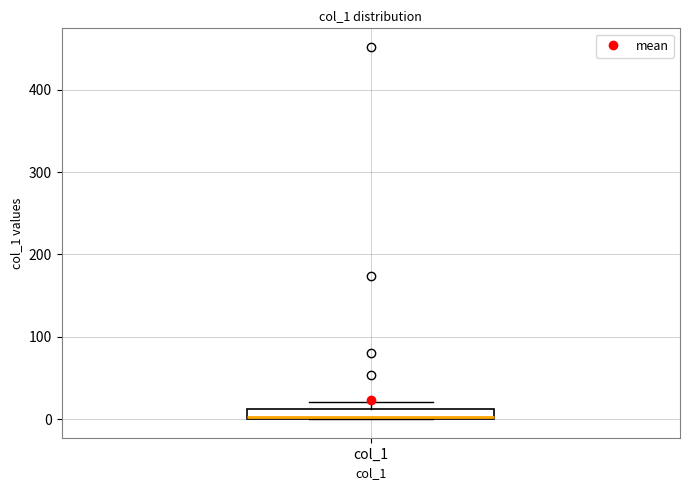

Where is the lower edge of the box for col_1 on the y-axis? The values are not printed on the chart, so give them approximately, as read against the axis.

0